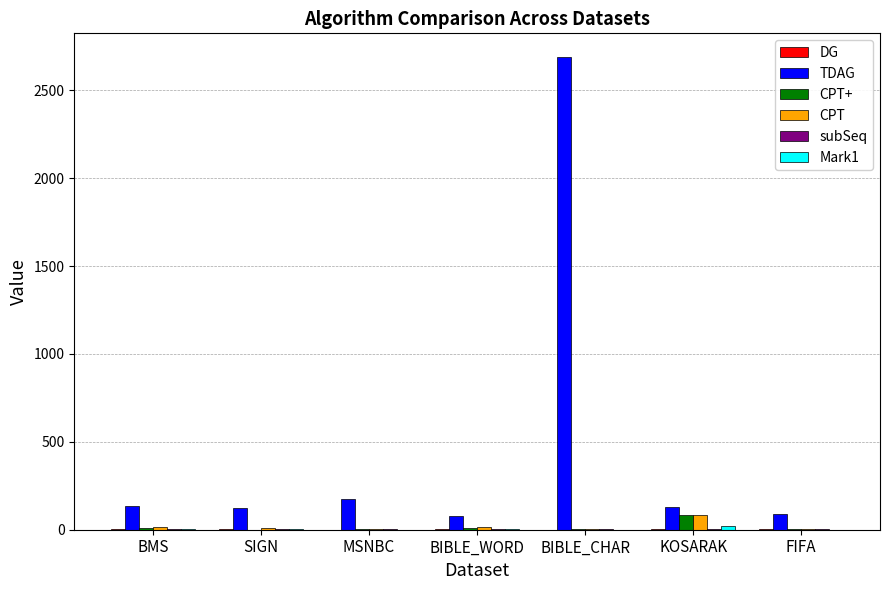

What is the sum of all TDAG values?

3421.7